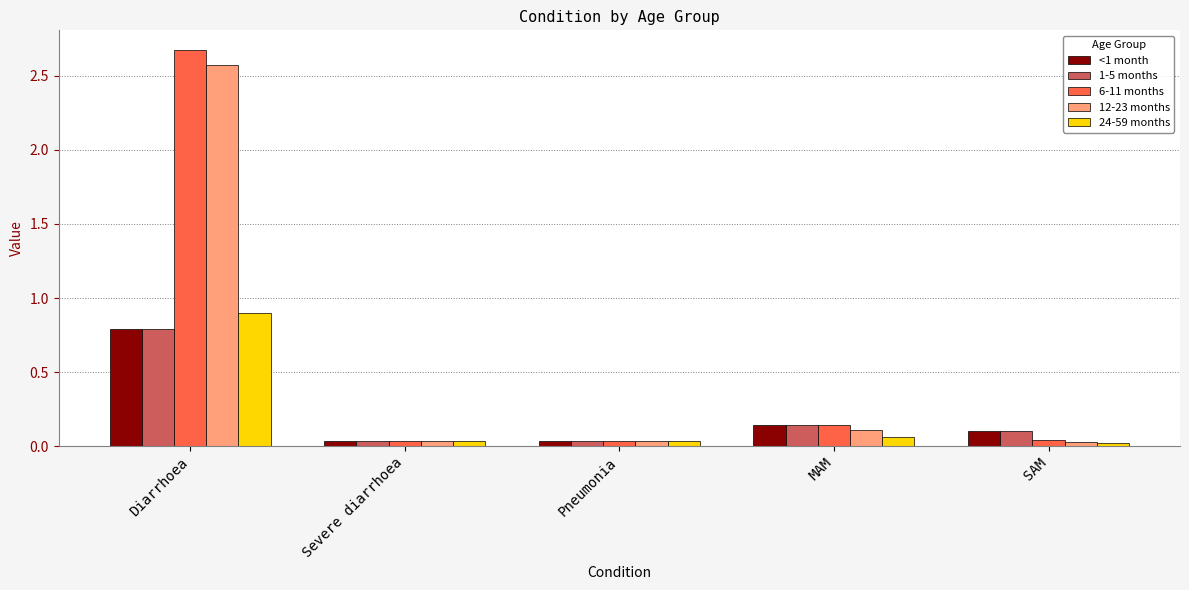

Is the value of 24-59 months at Diarrhoea greater than the value of 1-5 months at SAM?

Yes